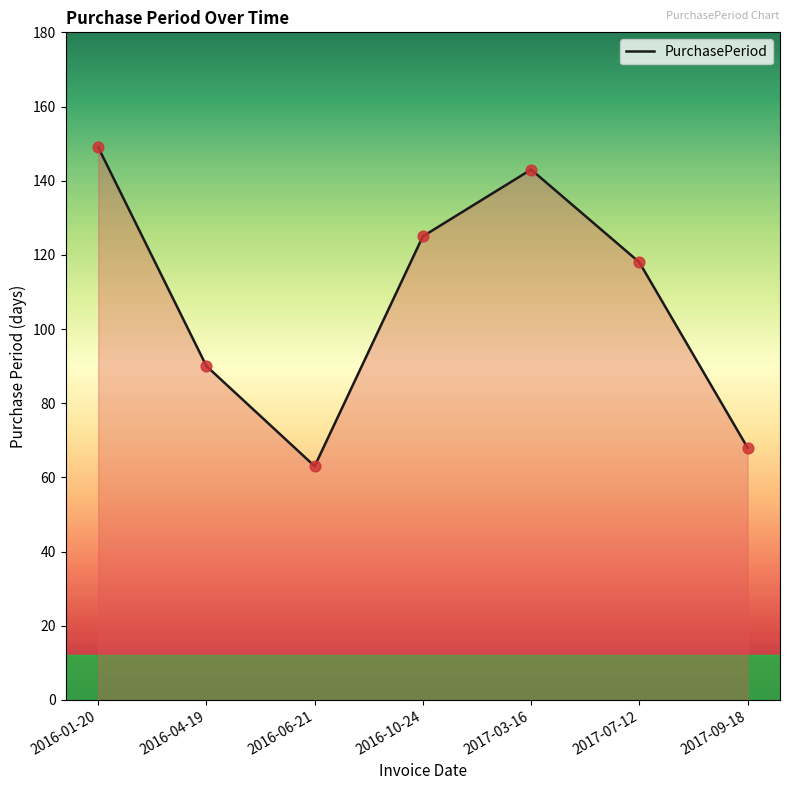

What is the ratio of the value at 2016-06-21 to the value at 2017-09-18?

0.9